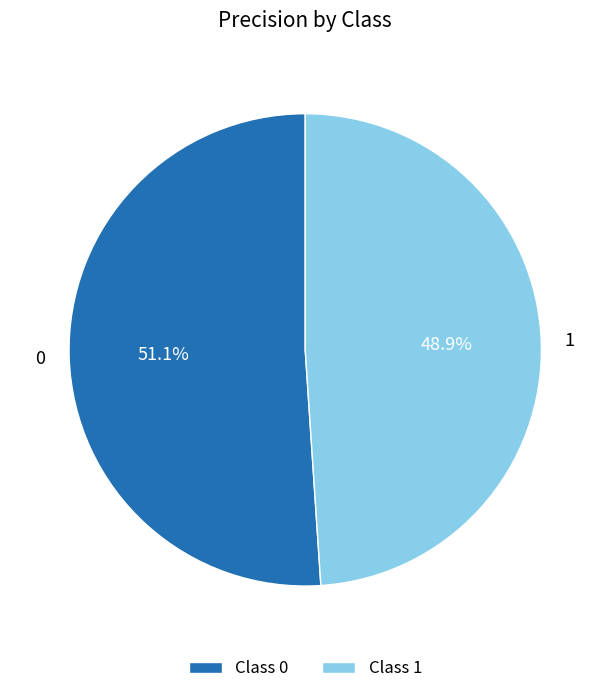

Is there any slice that represents more than half of the pie?

Yes